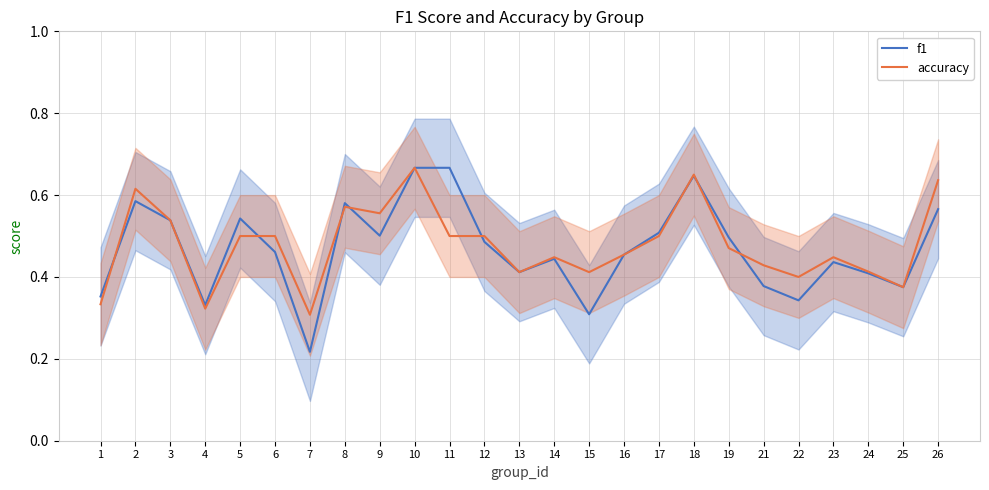

Which series has the widest spread of values?

f1